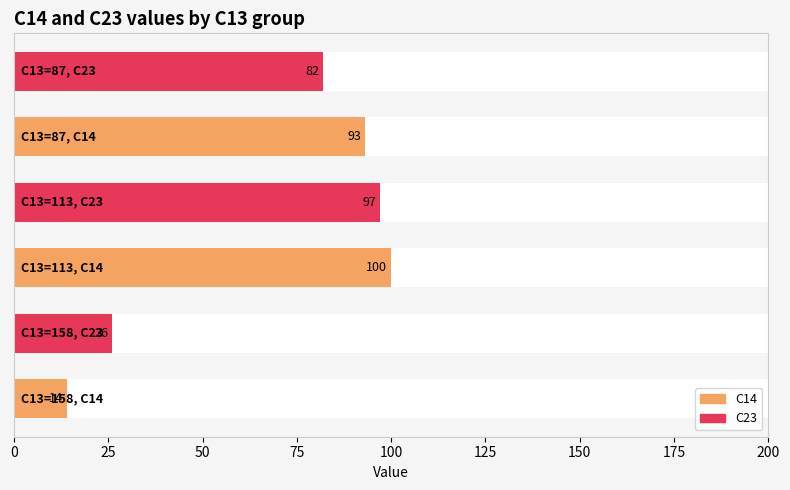

Where does the C14 series first go above 93?

113